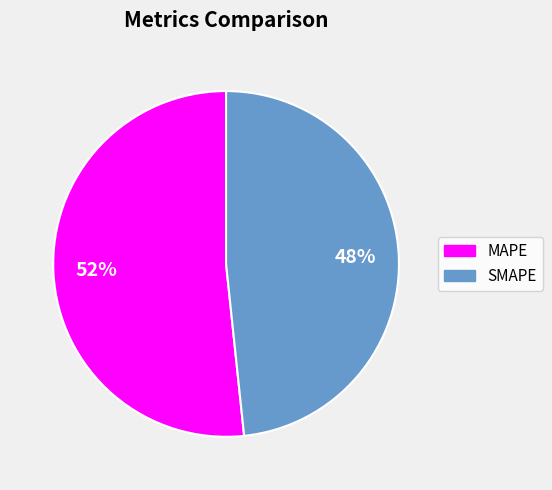

The MAPE slice represents 52% of the pie. True or false?

True